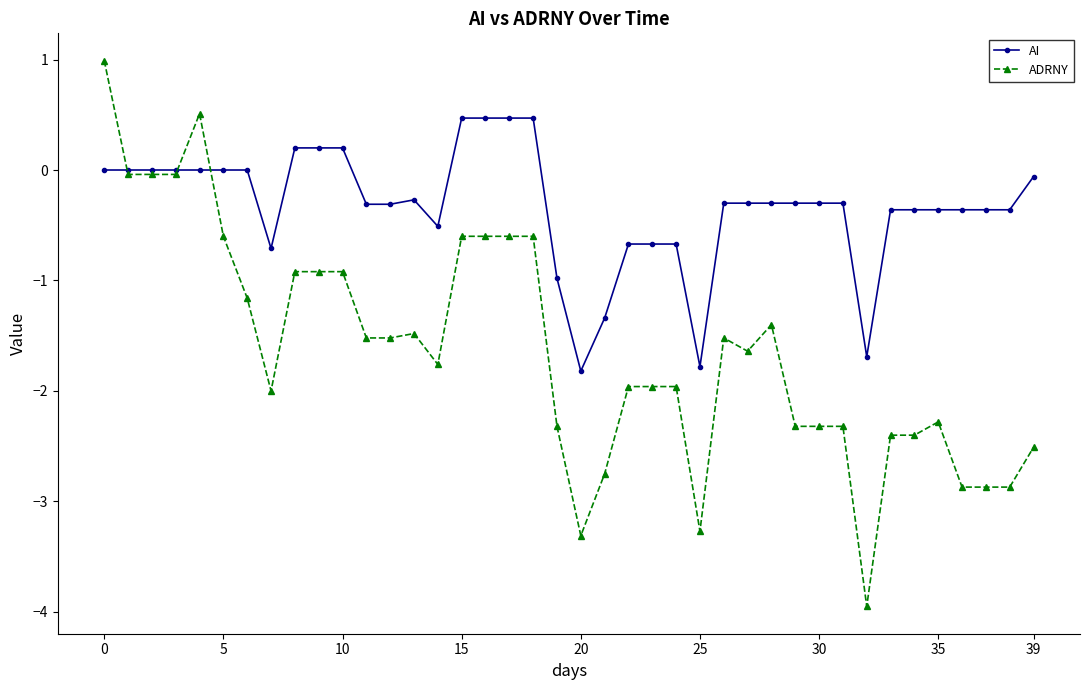

What is the value of the AI point at the 12th from the left?

-0.3